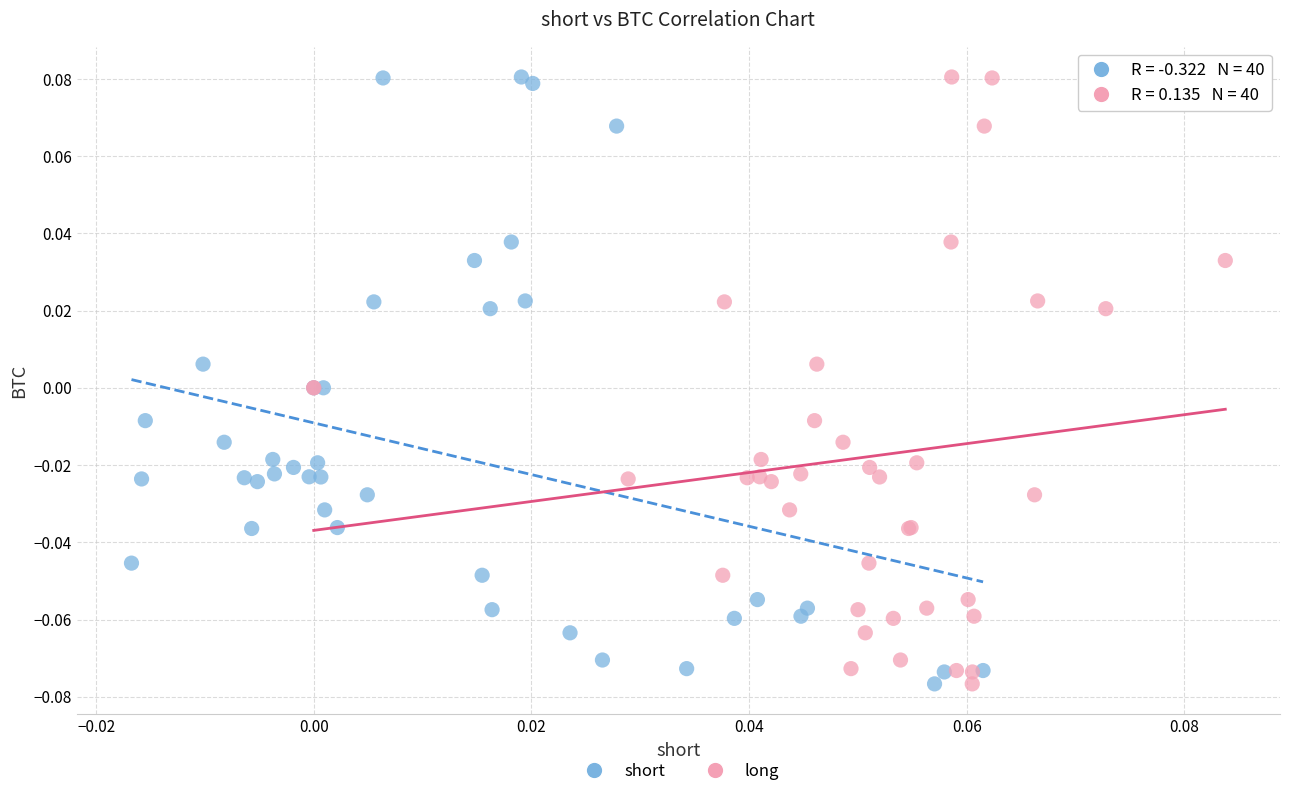

What are all the series names shown in the legend?

short, long